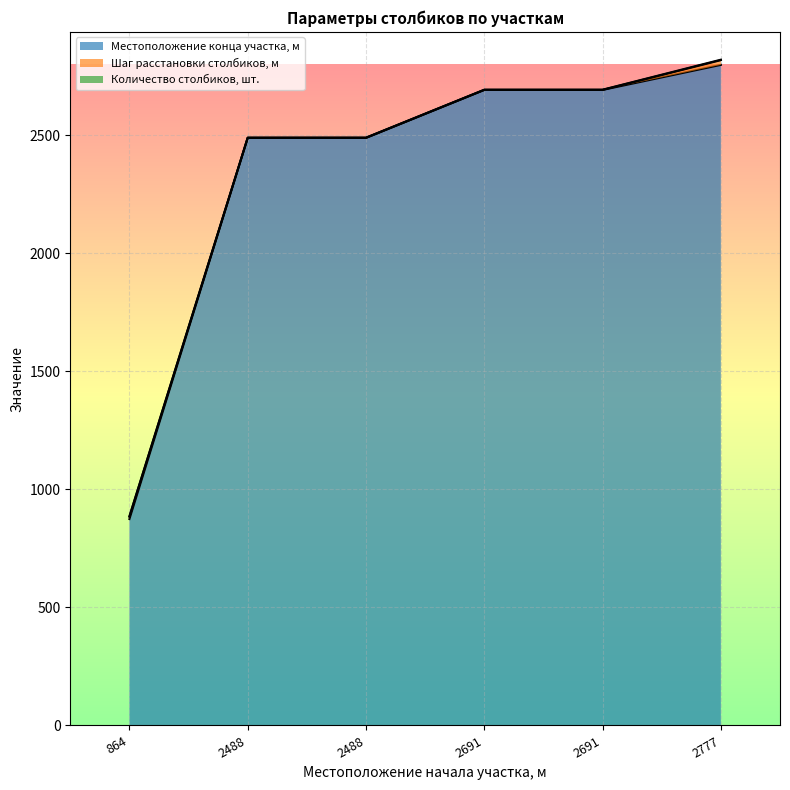

At which category is the sum across all series the highest?

2777